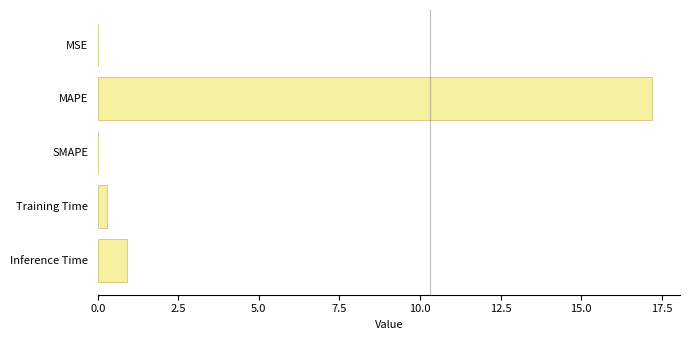

What is the sum of all values?

18.4